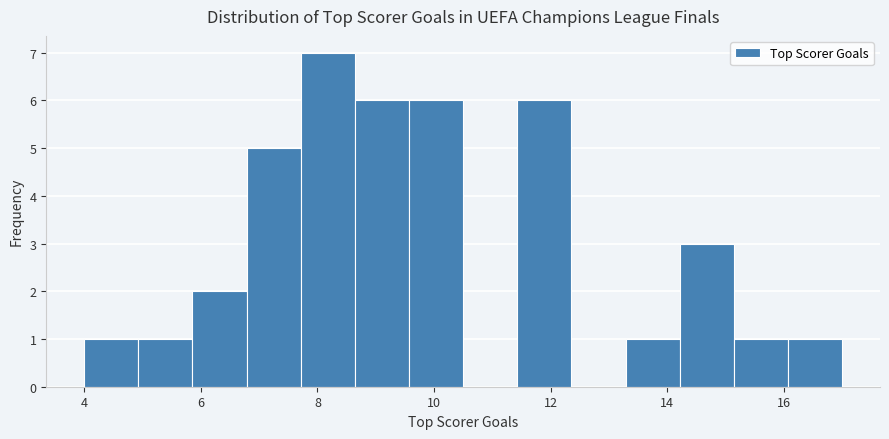

Which range on the x-axis has the tallest bar?

7.8 to 8.6